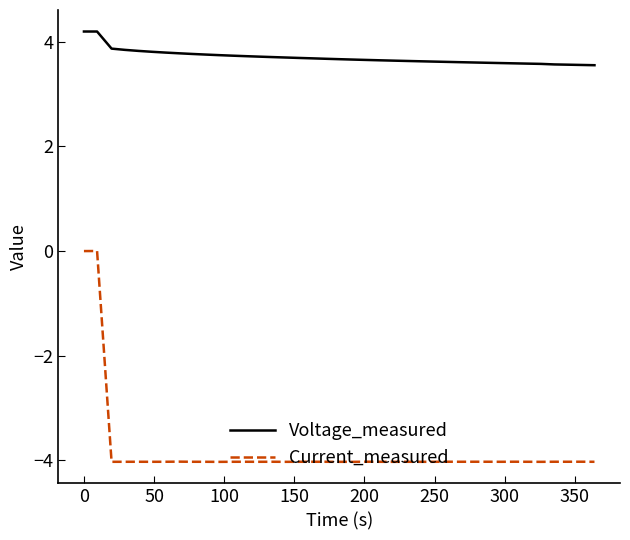

What is the difference between the second highest and second lowest values in the Current_measured series?

4.0